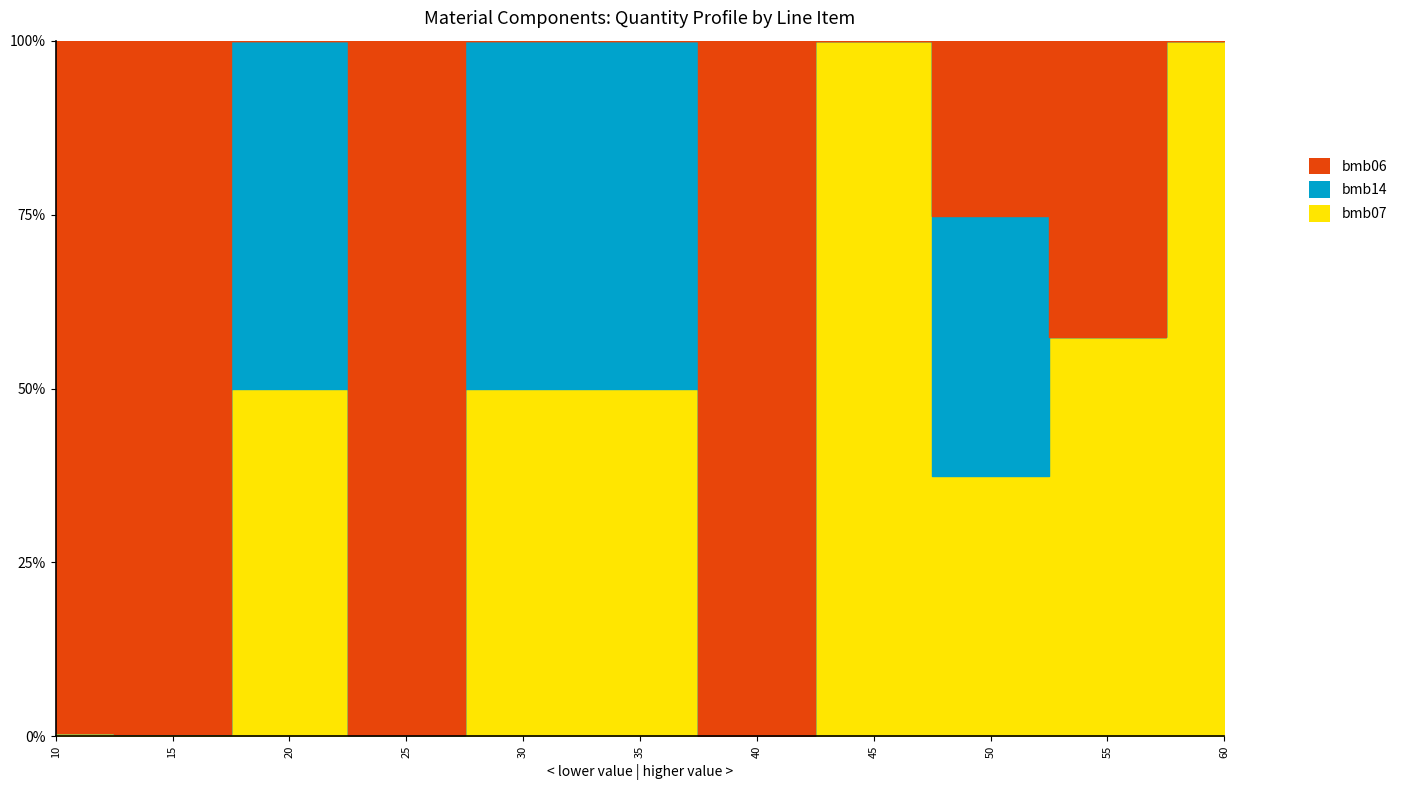

Where is bmb07_line nearest to the value 50?

20